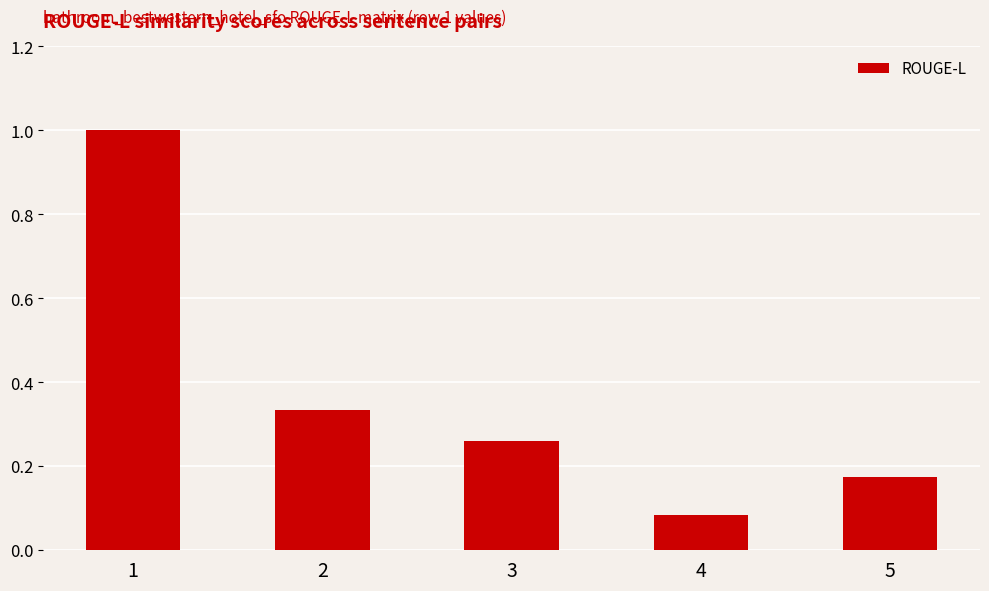

Does the chart contain any negative values?

No